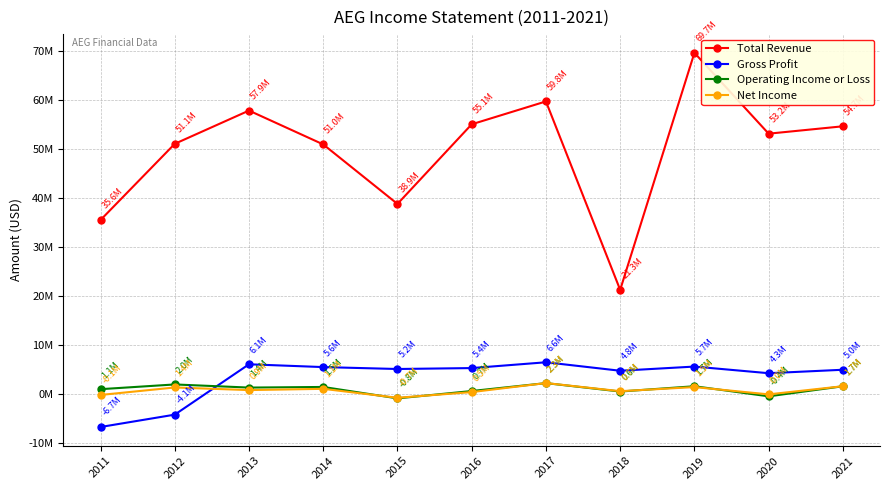

Does the chart have visible grid lines?

Yes